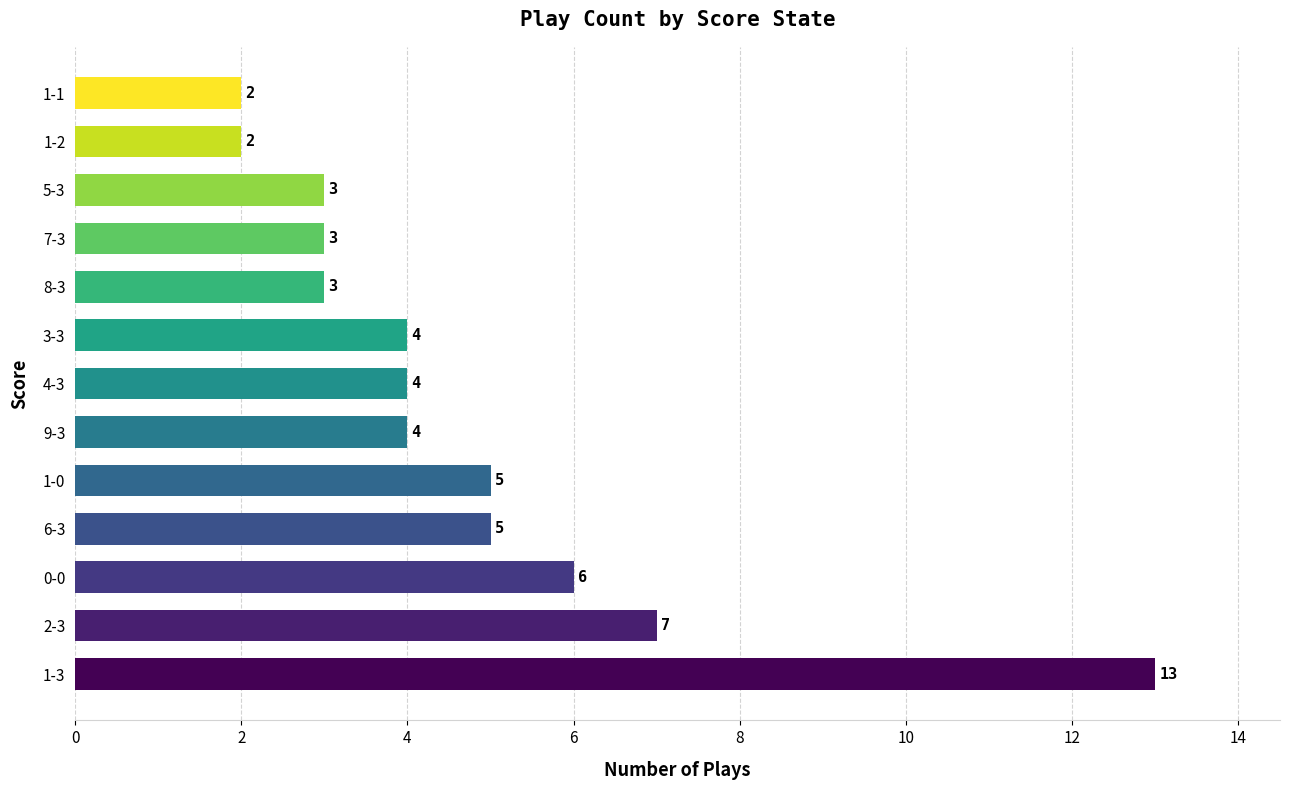

What is the maximum value shown in the chart?

13